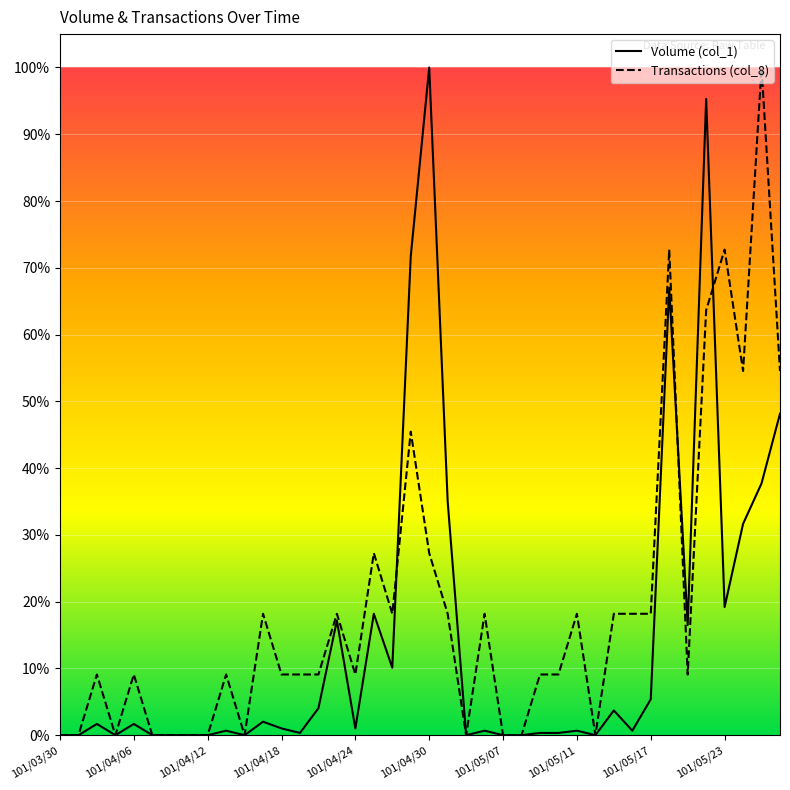

What is the total value across all series at 101/04/24?

0.1